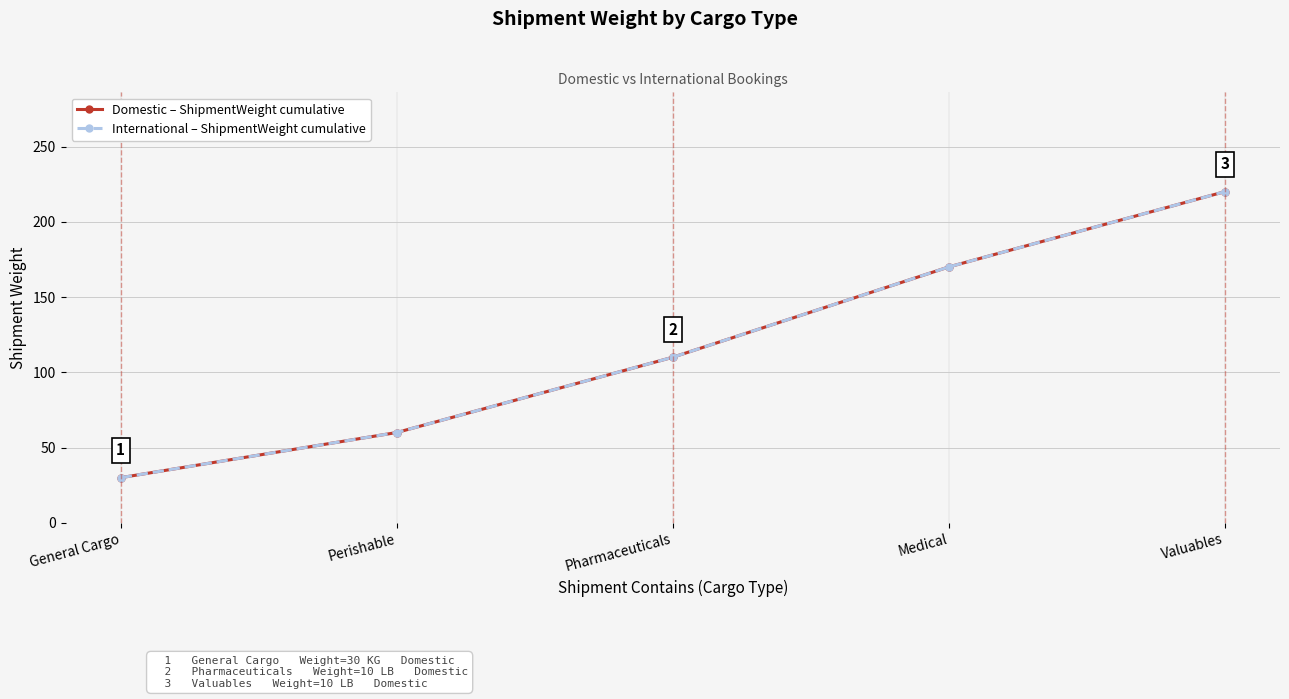

What is the sum of all Domestic – ShipmentWeight cumulative values?

590